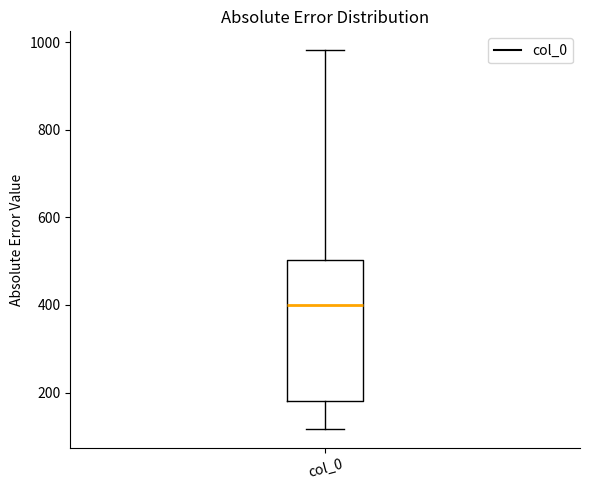

Where does the lower whisker of the box for col_0 end on the y-axis? The values are not printed on the chart, so give them approximately, as read against the axis.

120